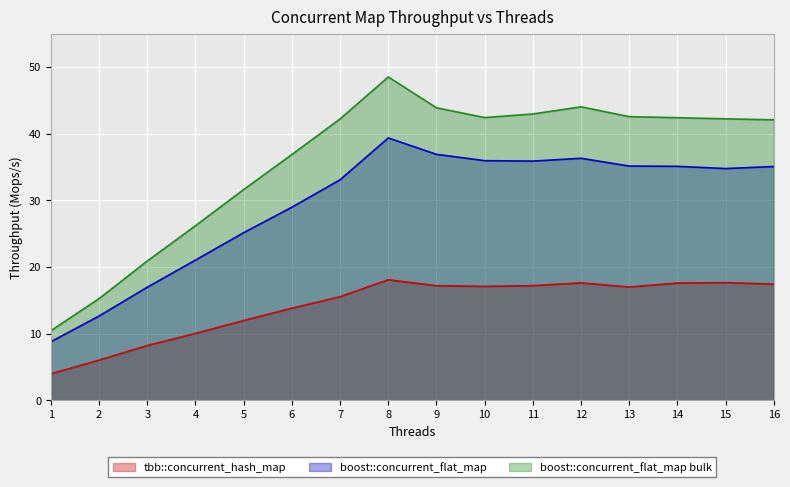

Is it true that boost::concurrent_flat_map equals 35.9 at 4?

False